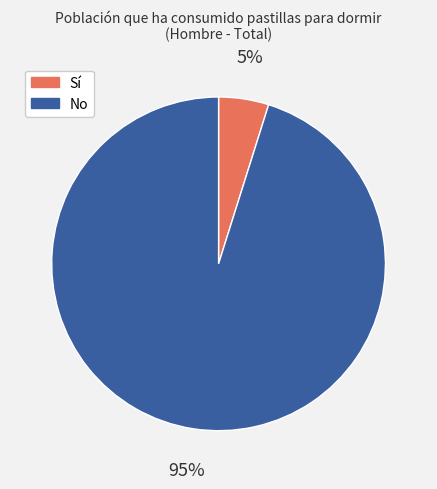

Is there any slice that represents more than half of the pie?

Yes